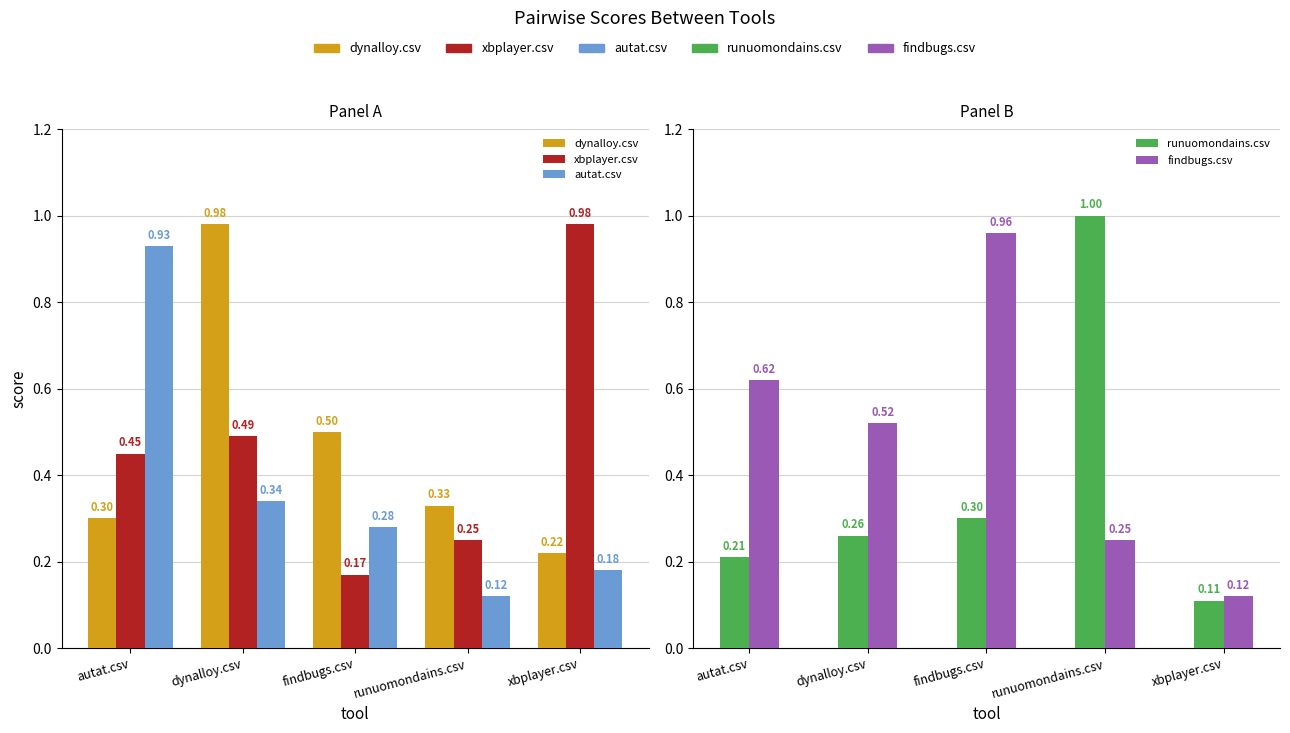

Is the value of xbplayer.csv at runuomondains.csv greater than the value of dynalloy.csv at xbplayer.csv?

Yes